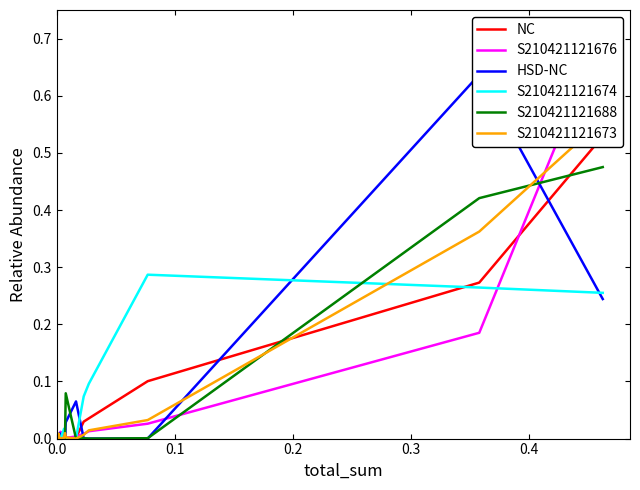

How many intersections are there between S210421121673 and NC?

7